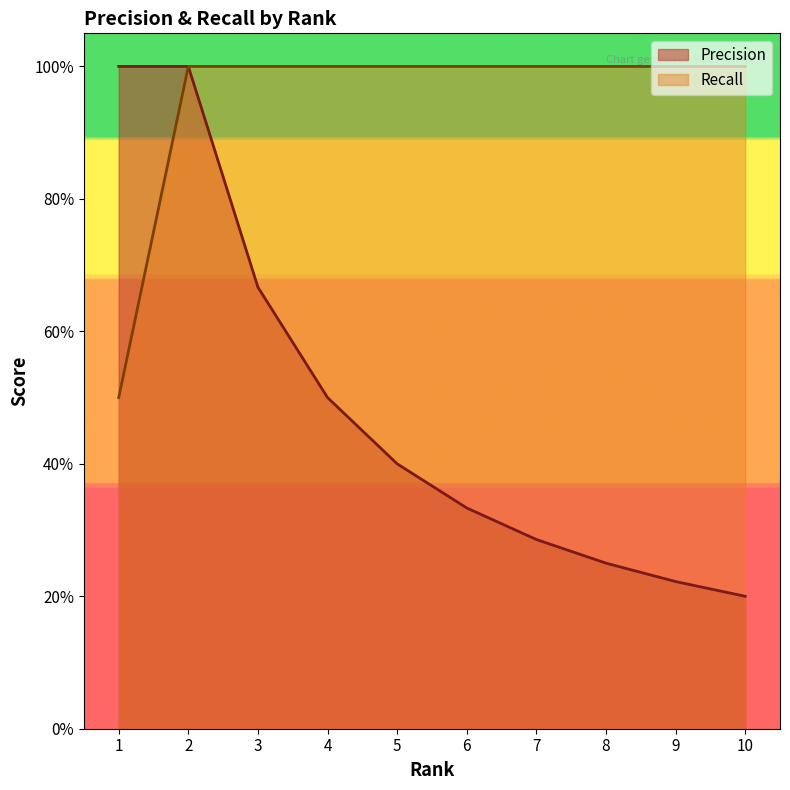

At 8, list the series in order from smallest to largest.

Precision, Recall